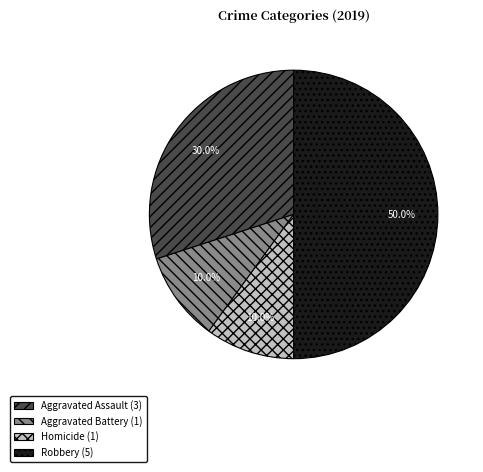

What is the total percentage of Homicide (1) and Robbery (5)?

60.0%